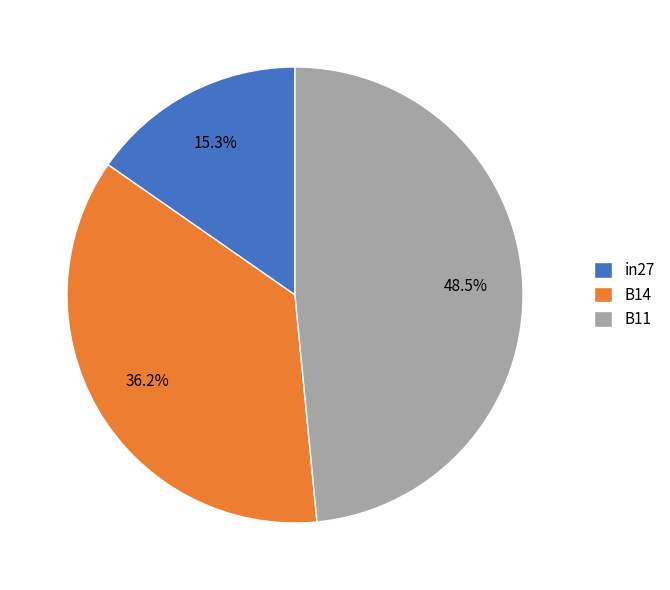

To the nearest percent, what is the average slice percentage?

33%